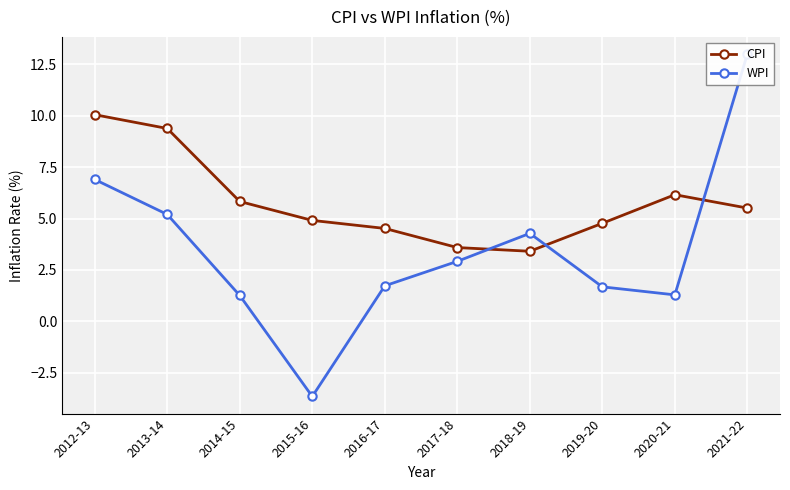

Which series has the largest total across all categories?

CPI